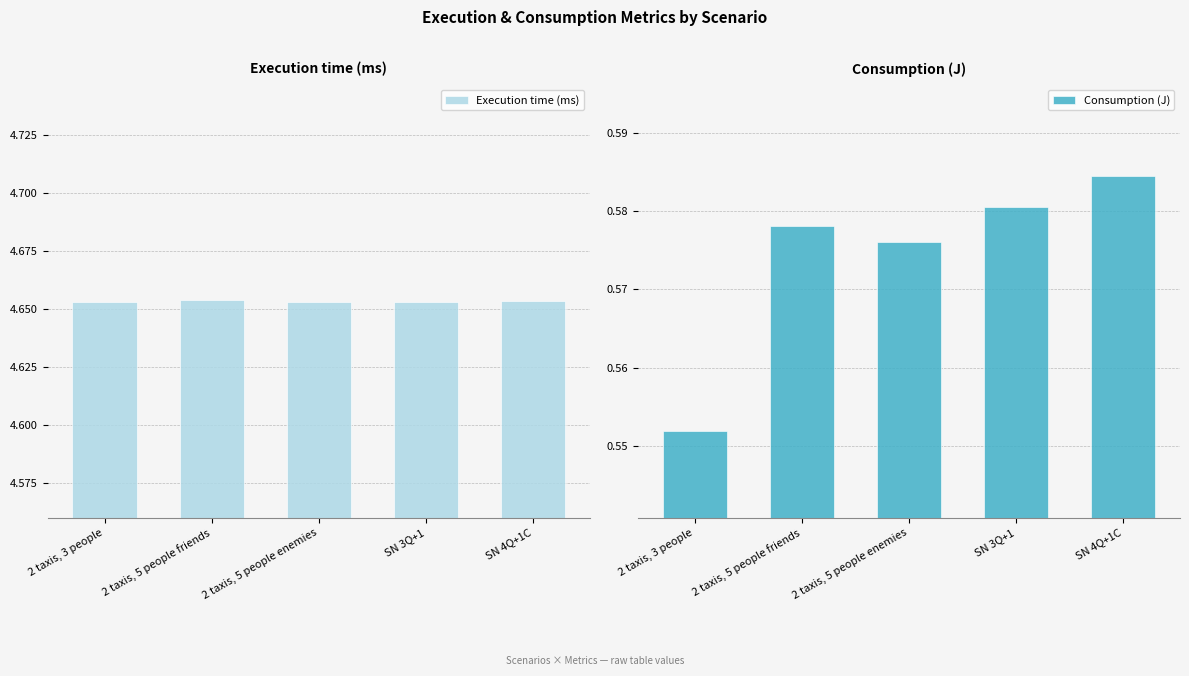

What position from the right is 2 taxis, 3 people?

5